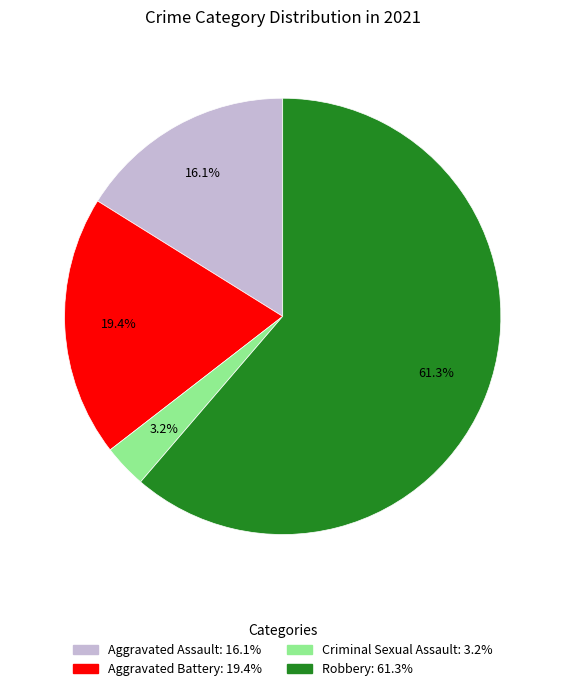

Combined, do Aggravated Battery and Aggravated Assault account for over 50%?

No